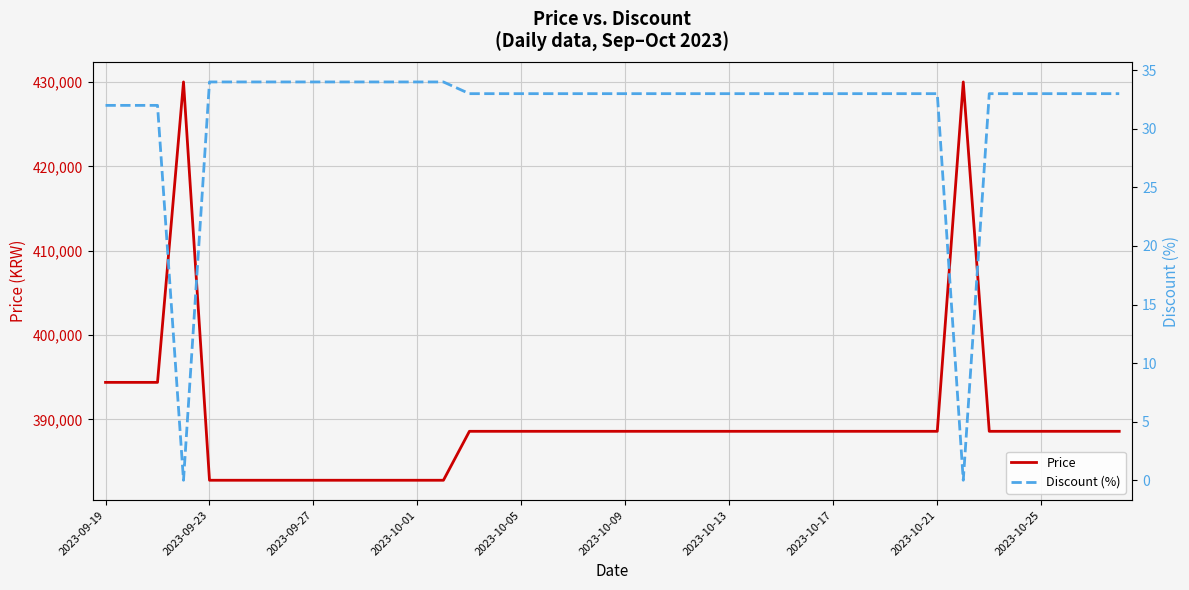

What is the difference between the second highest and second lowest values in the Discount (%) series?

34